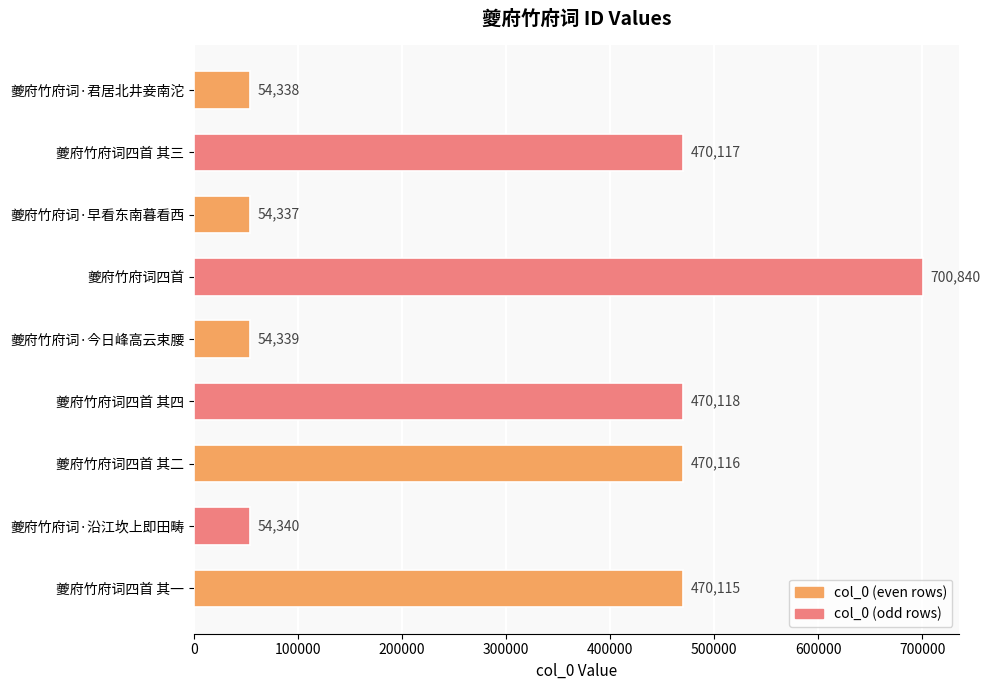

Reading top to bottom, transcribe all the data shown in this chart.

54338	470117	54337	700840	54339	470118	470116	54340	470115